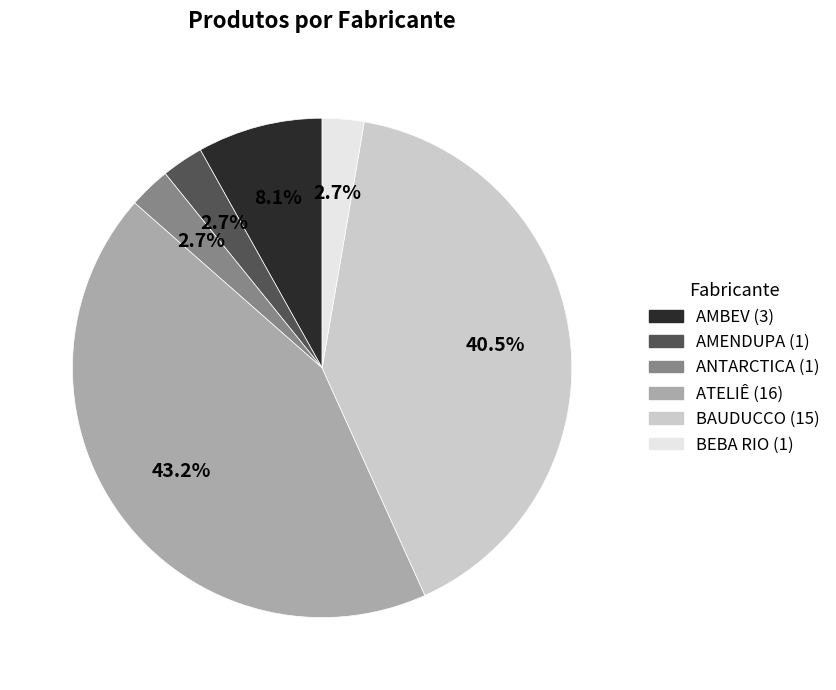

To the nearest percent, what is the combined percentage of ATELIÊ and BEBA RIO?

46%